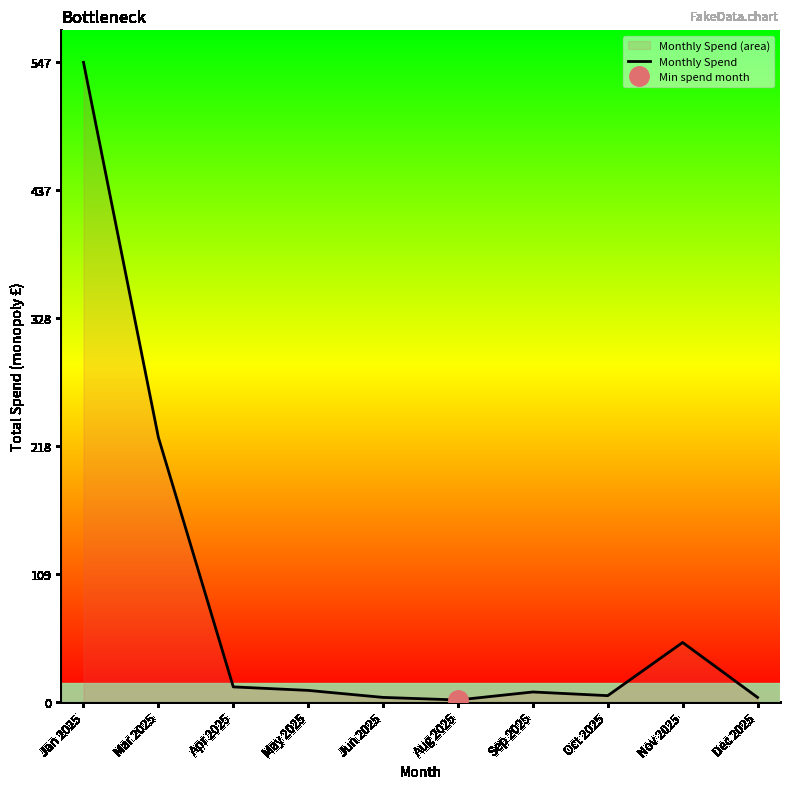

What is the greatest value displayed?

547.4